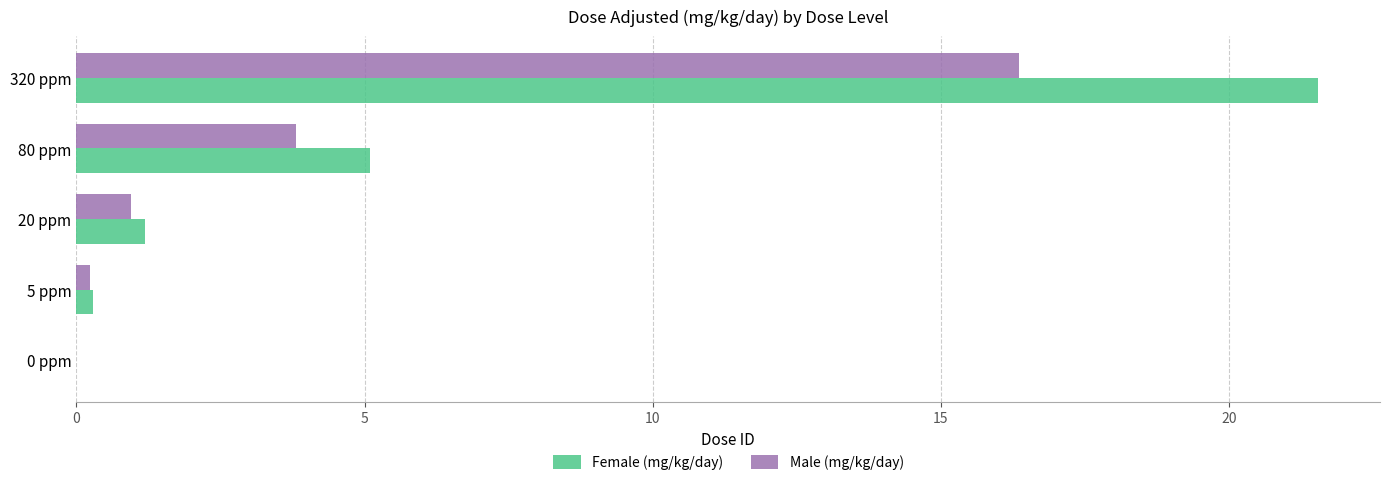

True or false: Female (mg/kg/day) has a value of 0.3 at 5 ppm.

True